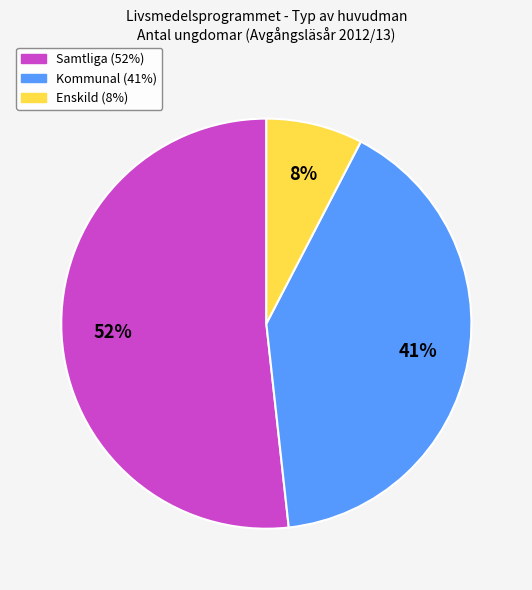

Does any single category account for the majority?

Yes